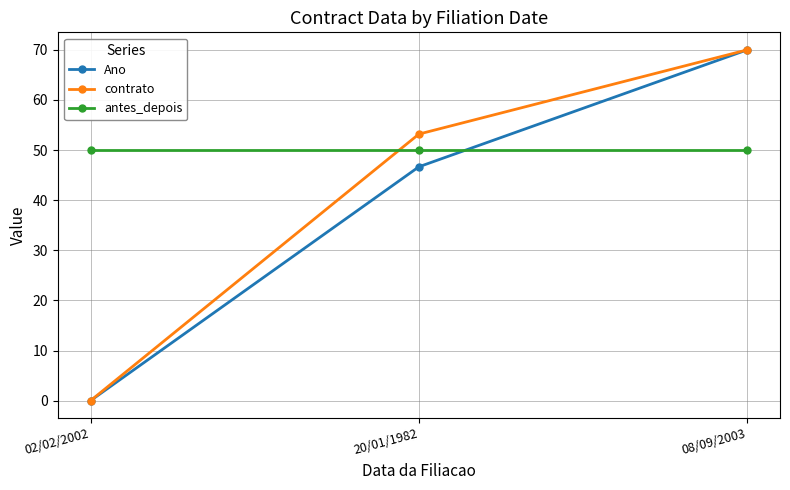

At how many categories does at least one series exceed 6?

3